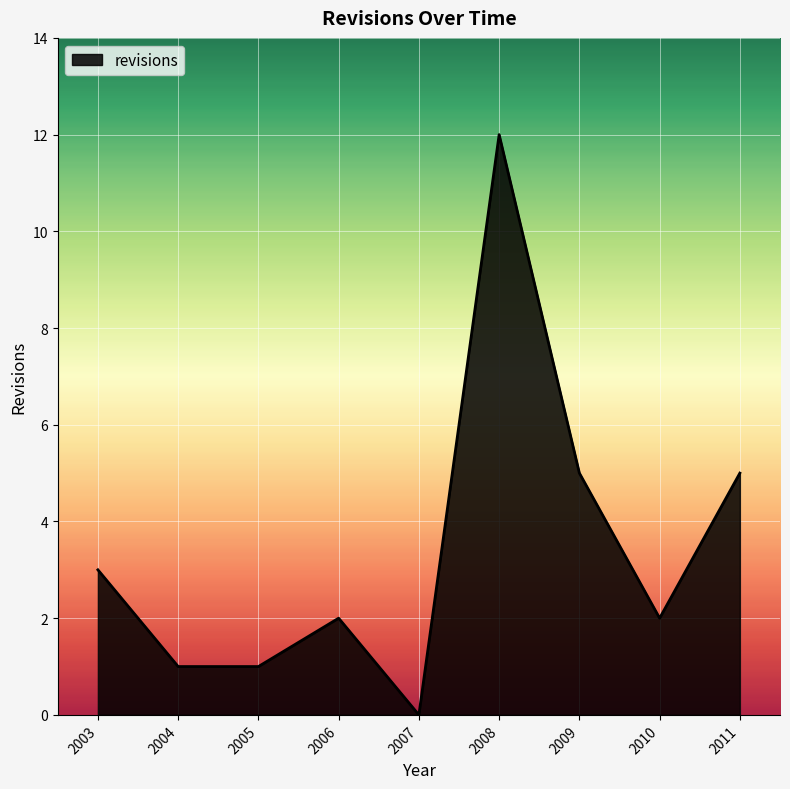

True or false: there are more than 1 points higher than both neighbors.

True